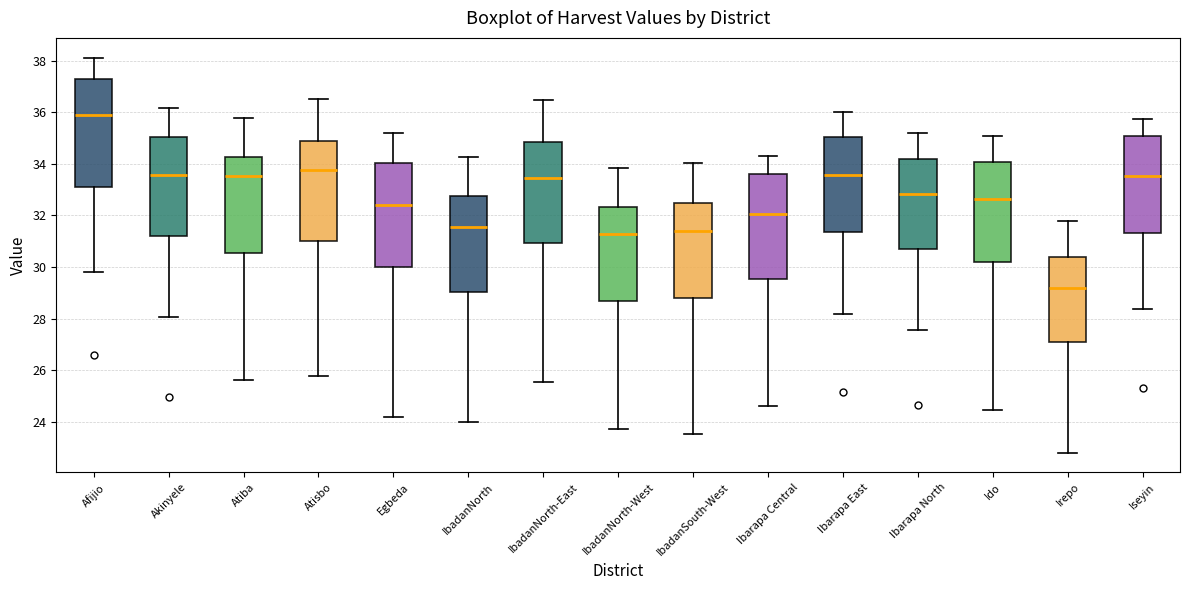

Reading left to right, transcribe this box plot: for each box, give where its median line is, the range the box spans, and where its two whiskers end, as read against the y-axis. The values are not printed on the chart, so give them approximately, as read against the axis.

Afijio: median 35.8, box 33.2 to 37.2, whiskers 29.8 to 38.2
Akinyele: median 33.6, box 31.2 to 35.0, whiskers 28.0 to 36.2
Atiba: median 33.6, box 30.6 to 34.2, whiskers 25.6 to 35.8
Atisbo: median 33.8, box 31.0 to 34.8, whiskers 25.8 to 36.6
Egbeda: median 32.4, box 30.0 to 34.0, whiskers 24.2 to 35.2
IbadanNorth: median 31.6, box 29.0 to 32.8, whiskers 24.0 to 34.2
IbadanNorth-East: median 33.4, box 31.0 to 34.8, whiskers 25.6 to 36.4
IbadanNorth-West: median 31.2, box 28.6 to 32.4, whiskers 23.8 to 33.8
IbadanSouth-West: median 31.4, box 28.8 to 32.4, whiskers 23.6 to 34.0
Ibarapa Central: median 32.0, box 29.6 to 33.6, whiskers 24.6 to 34.2
Ibarapa East: median 33.6, box 31.4 to 35.0, whiskers 28.2 to 36.0
Ibarapa North: median 32.8, box 30.8 to 34.2, whiskers 27.6 to 35.2
Ido: median 32.6, box 30.2 to 34.0, whiskers 24.4 to 35.0
Irepo: median 29.2, box 27.0 to 30.4, whiskers 22.8 to 31.8
Iseyin: median 33.6, box 31.4 to 35.0, whiskers 28.4 to 35.8